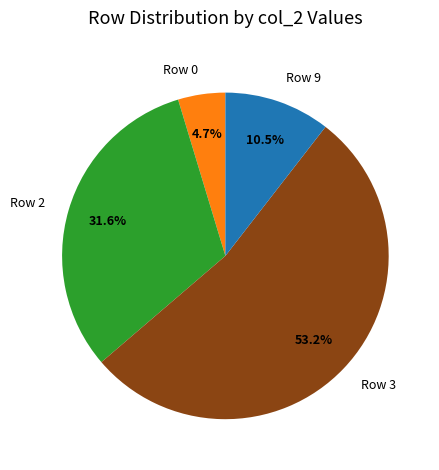

Rank the categories by value from lowest to highest.

Row 0, Row 9, Row 2, Row 3